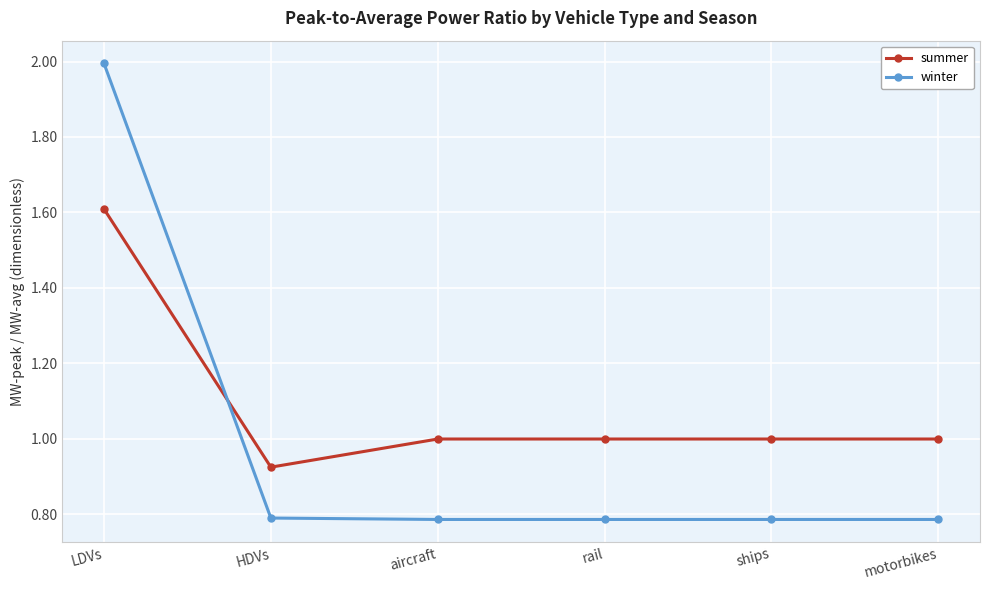

Between which two adjacent categories do winter and summer first intersect?

LDVs and HDVs